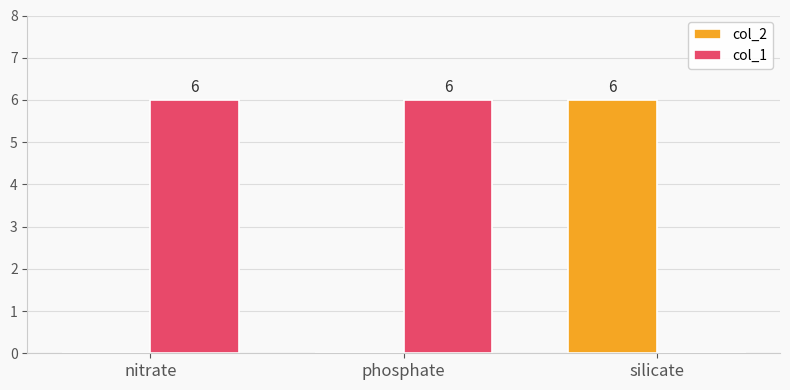

The value of col_1 at silicate is 0. True or false?

True